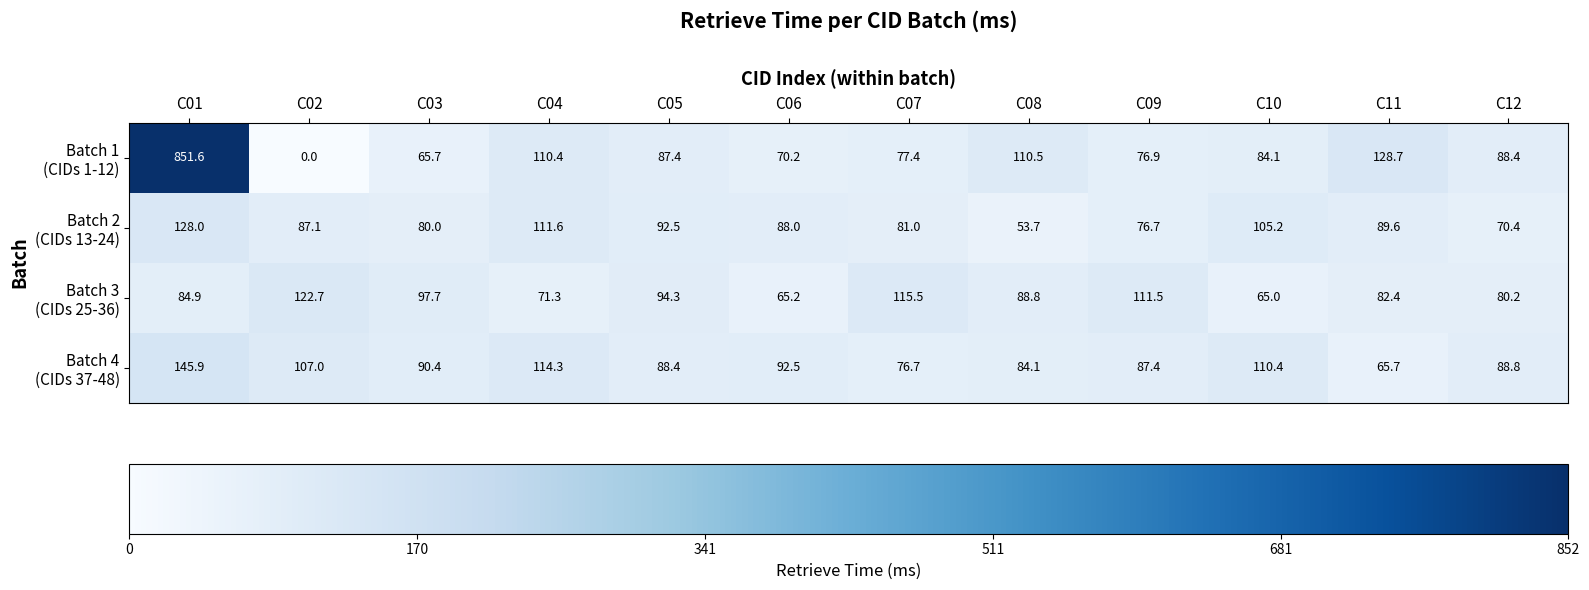

What is the total value across all series at C02?

316.8